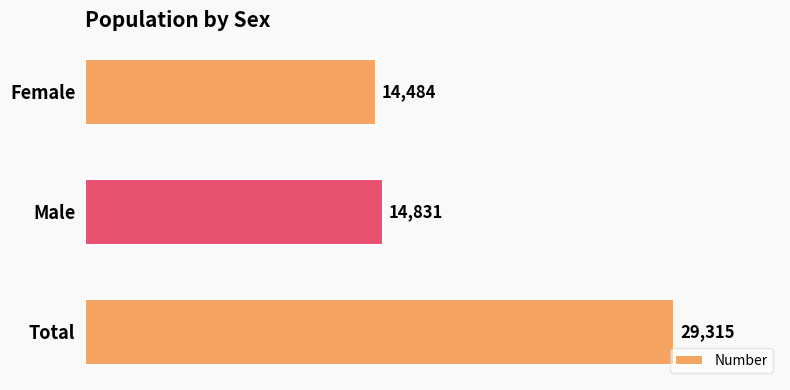

Which has a higher value, Male or Total?

Total